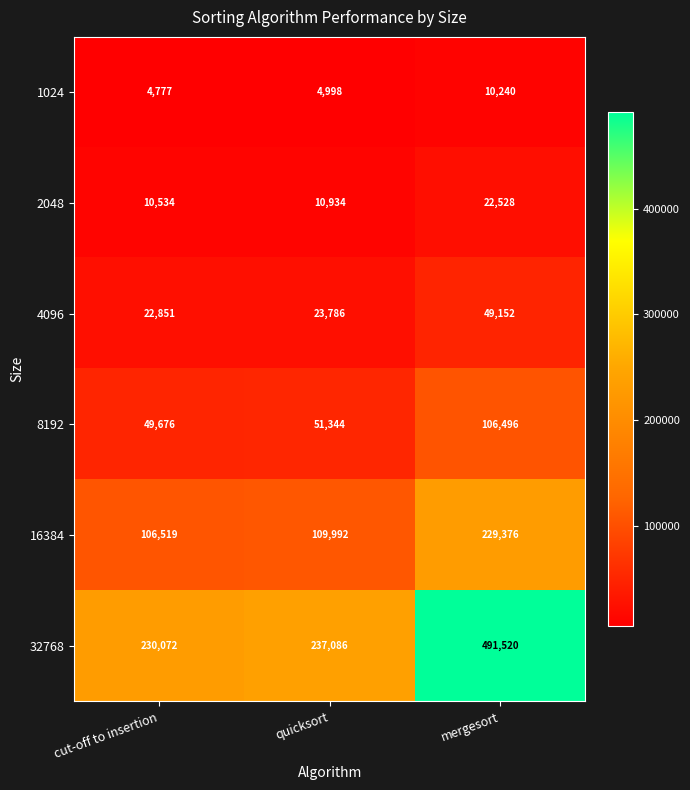

Is it true that 16384 equals 106519 at cut-off to insertion?

True